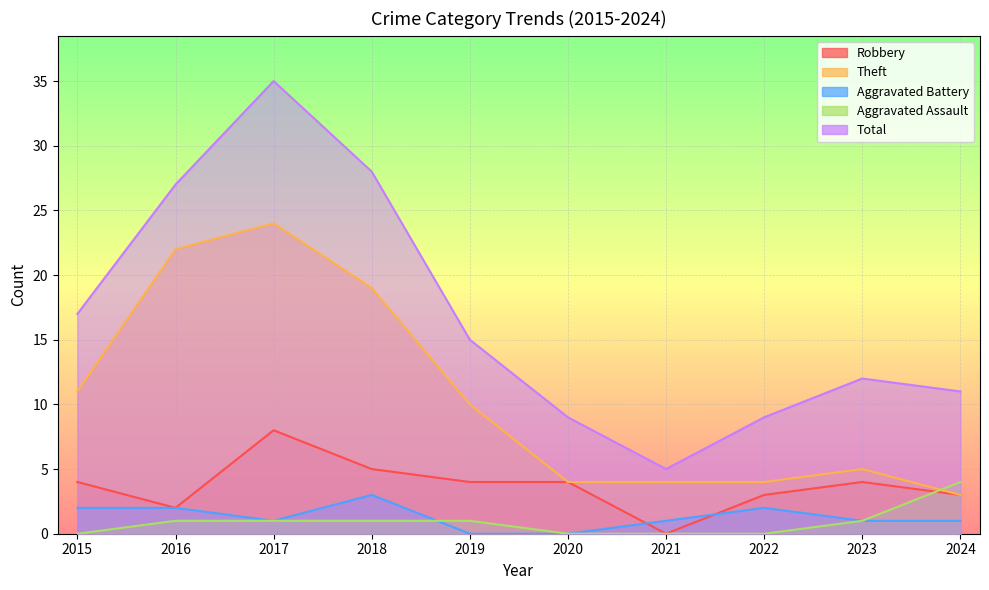

Reading right to left, extract all data points from this chart.

Robbery: 2024=3	2023=4	2022=3	2021=0	2020=4	2019=4	2018=5	2017=8	2016=2	2015=4
Theft: 2024=3	2023=5	2022=4	2021=4	2020=4	2019=10	2018=19	2017=24	2016=22	2015=11
Aggravated Battery: 2024=1	2023=1	2022=2	2021=1	2020=0	2019=0	2018=3	2017=1	2016=2	2015=2
Aggravated Assault: 2024=4	2023=1	2022=0	2021=0	2020=0	2019=1	2018=1	2017=1	2016=1	2015=0
Total: 2024=11	2023=12	2022=9	2021=5	2020=9	2019=15	2018=28	2017=35	2016=27	2015=17